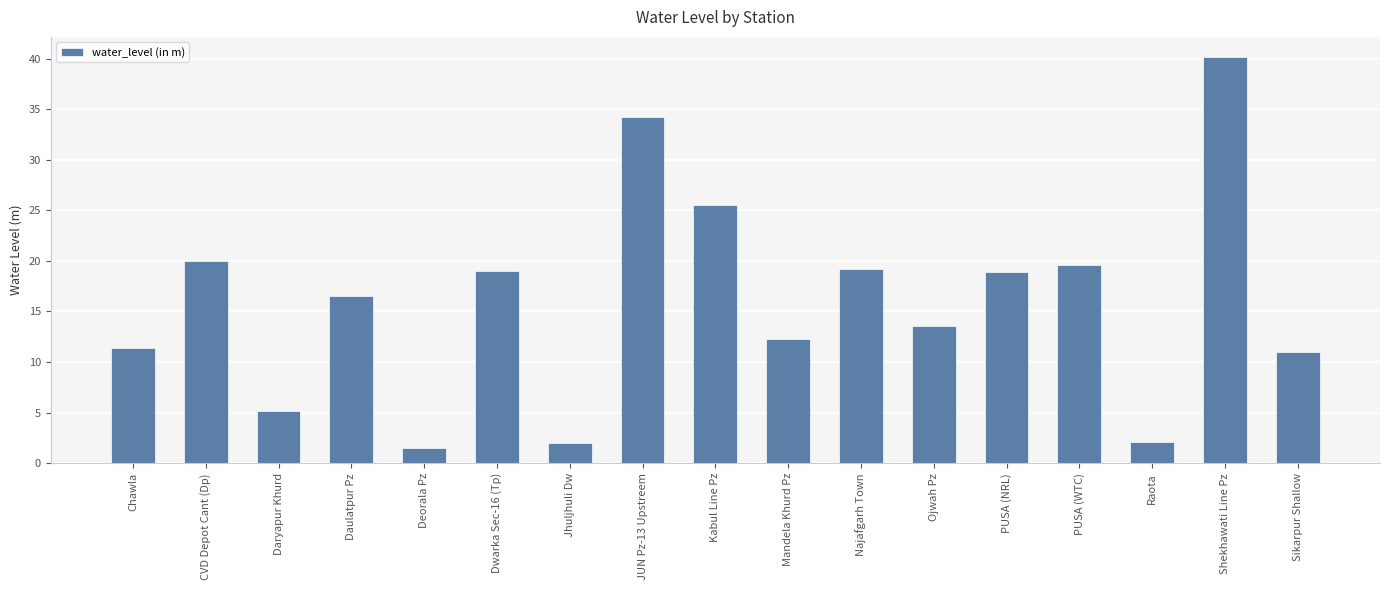

What is the sum of the values at Deorala Pz and Najafgarh Town?

20.6